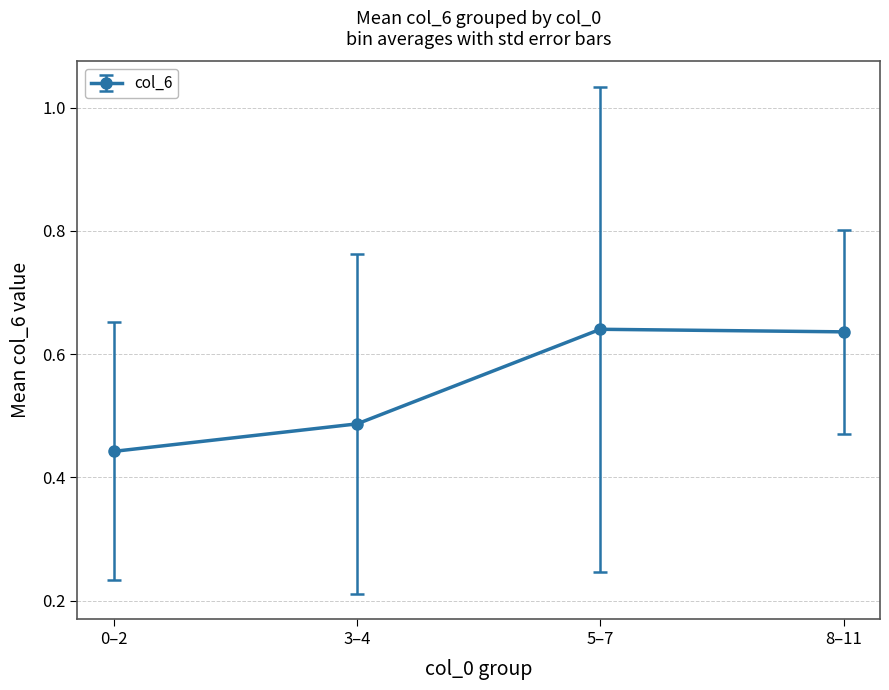

At which category does the chart reach its minimum across all series?

0–2